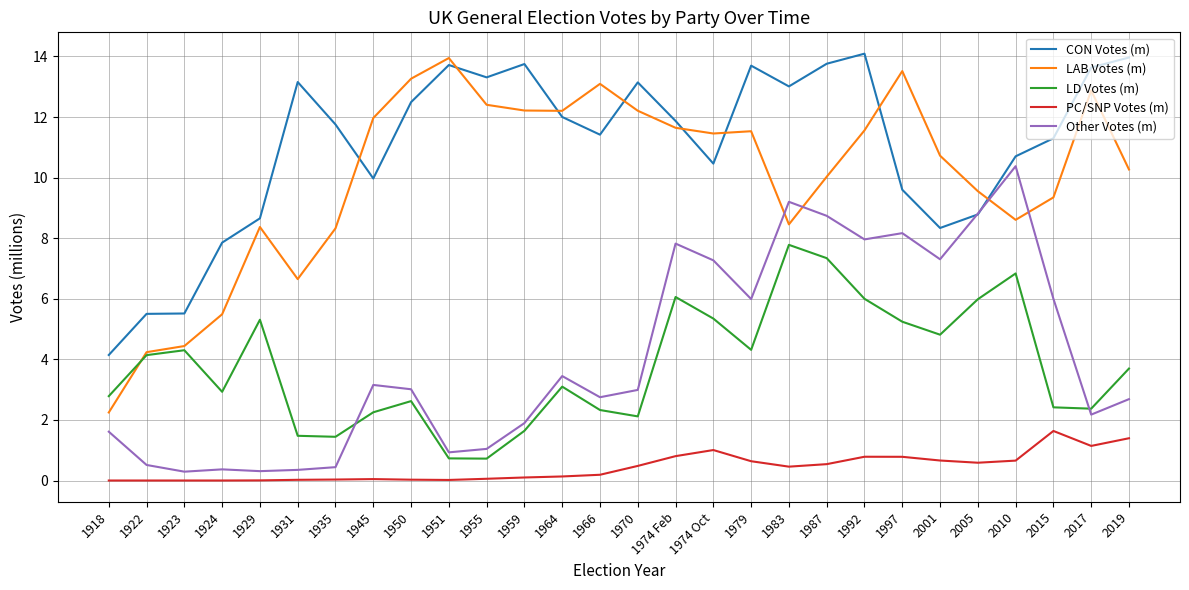

Which series has the largest total across all categories?

CON Votes (m)